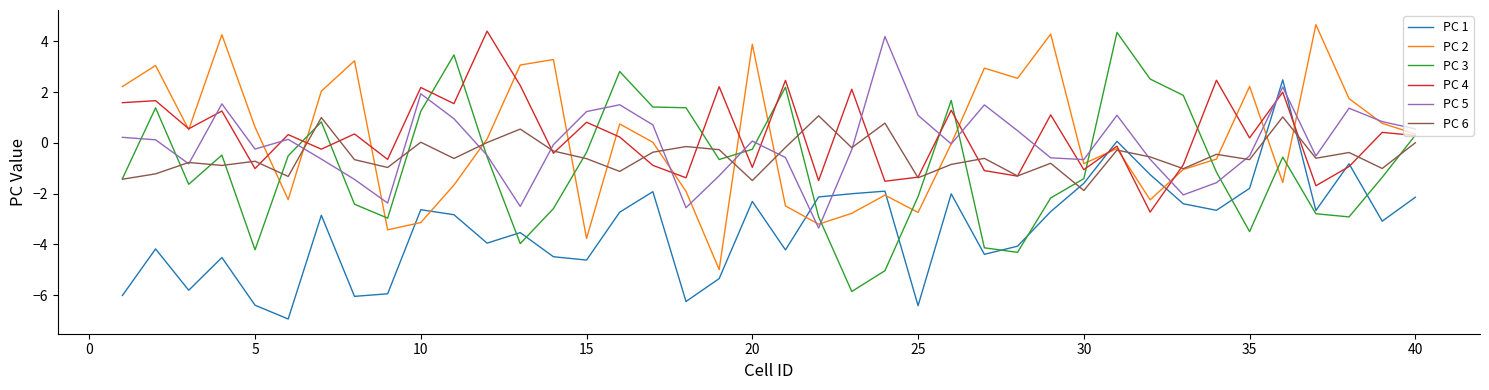

What is the lowest value of the PC 6 series?

-1.9